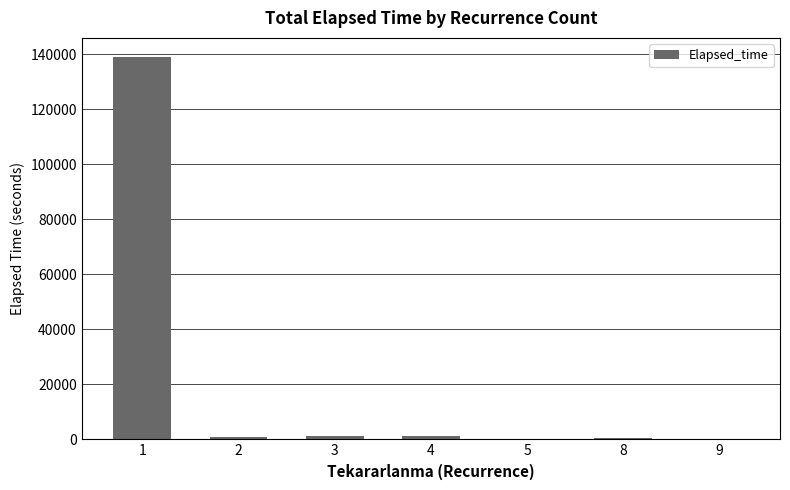

What is the greatest value displayed?

138930